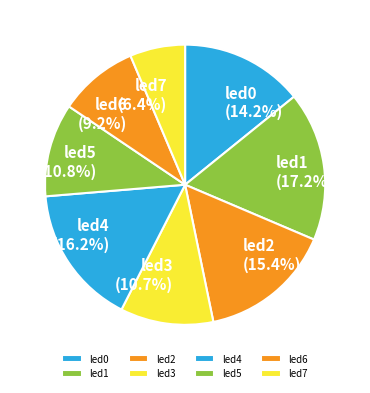

What percentage is the led2 slice, to the nearest percent?

15%